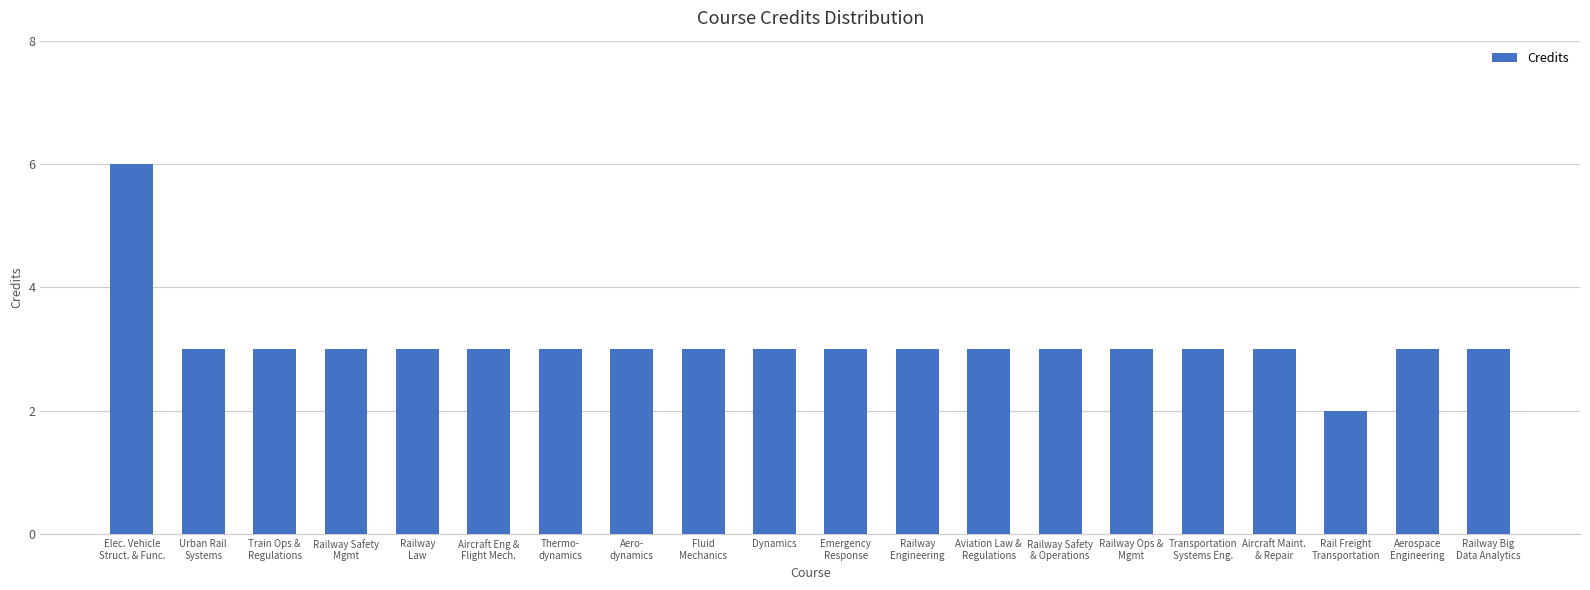

At which category does the chart reach its minimum across all series?

Rail Freight
Transportation